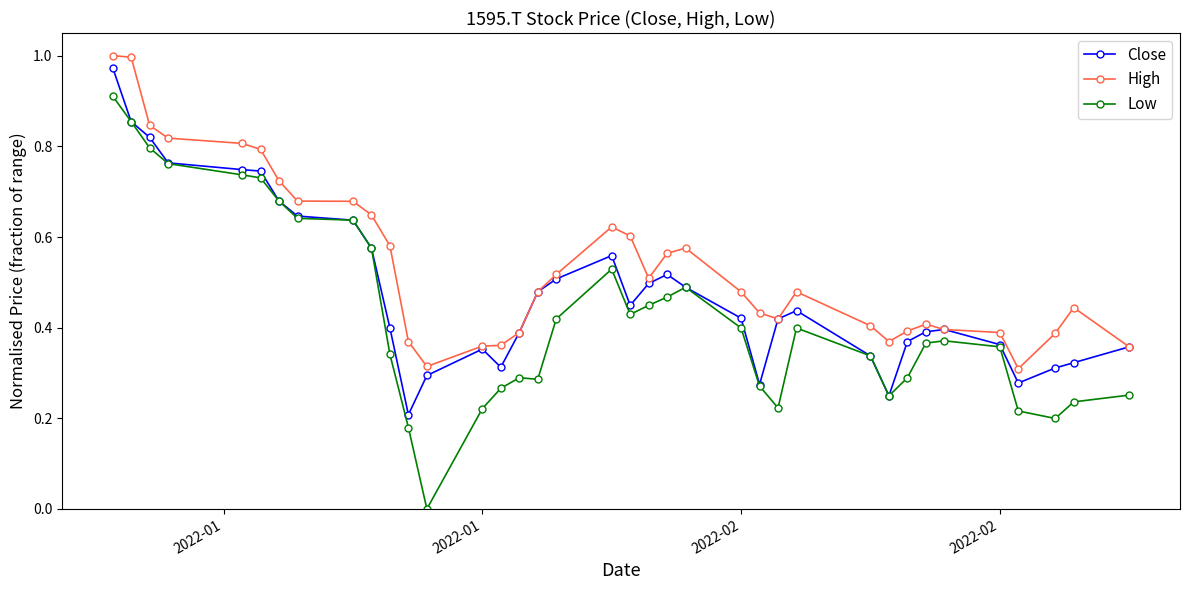

In Low, how many points are higher than both neighbors (excluding endpoints)?

5